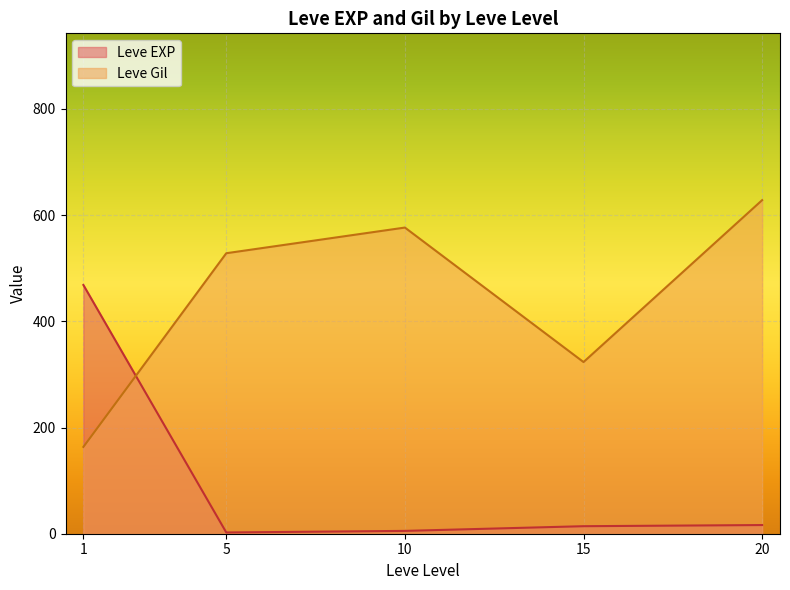

Rank the series by their average value, from lowest to highest.

Leve EXP, Leve Gil